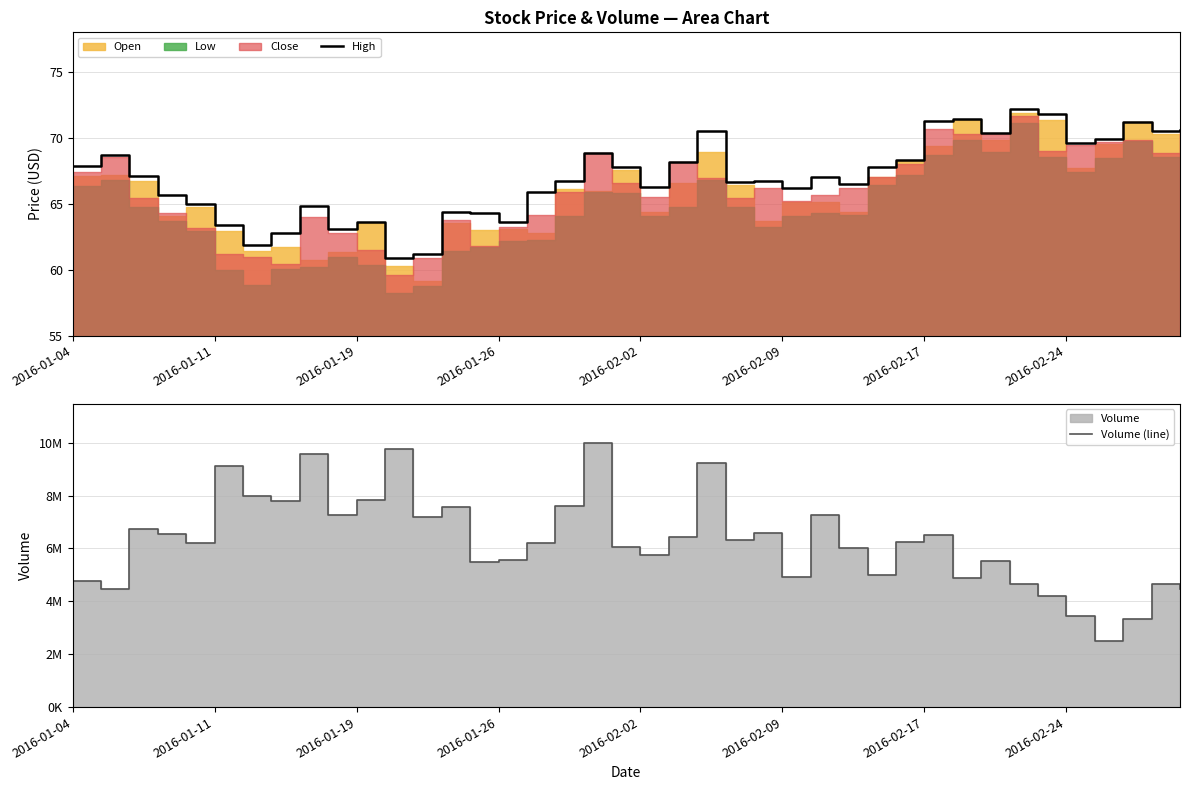

True or false: High and Volume (line) intersect in this chart.

False